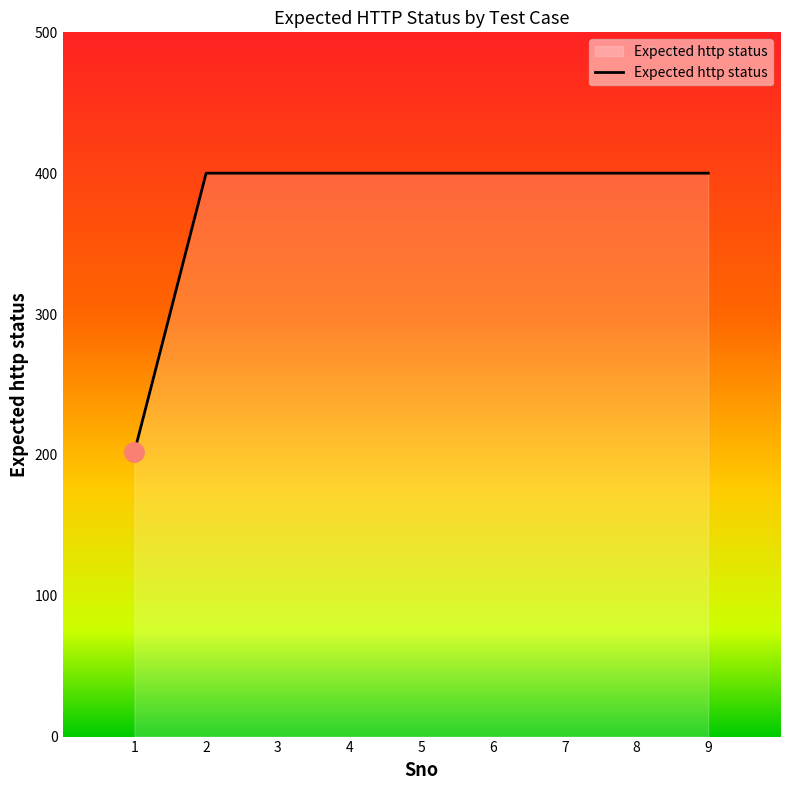

How many values are below 400?

1